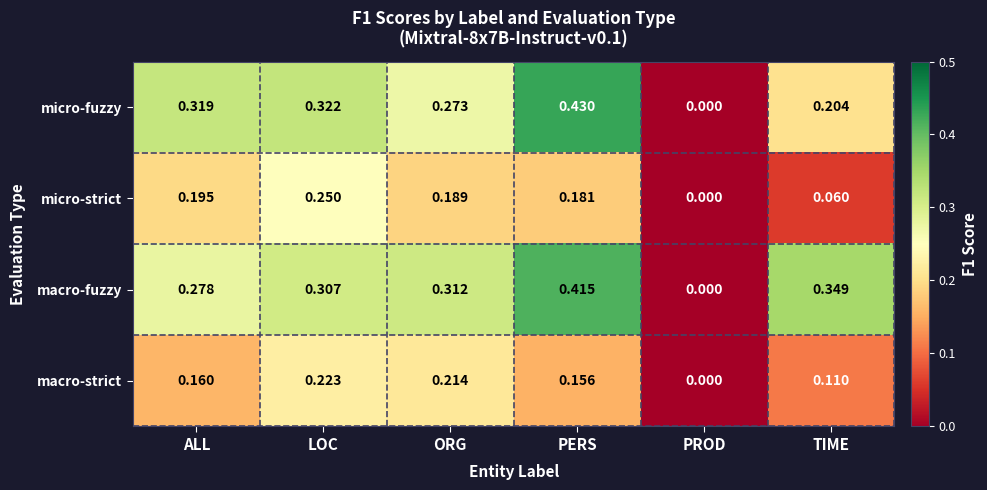

Which series has the largest range (max minus min)?

micro-fuzzy